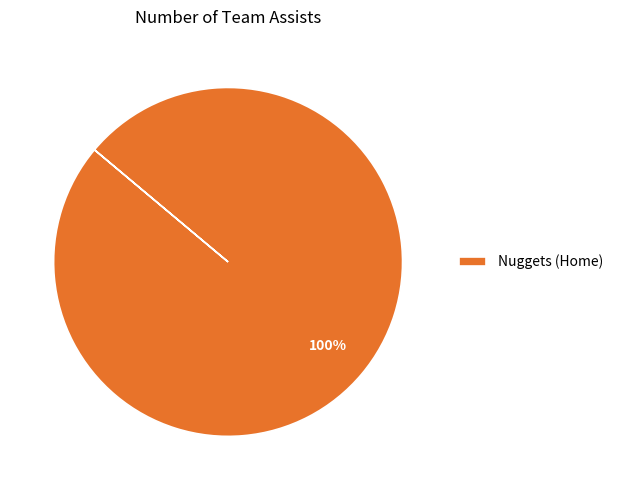

Rank the categories by value from highest to lowest.

Nuggets (Home)